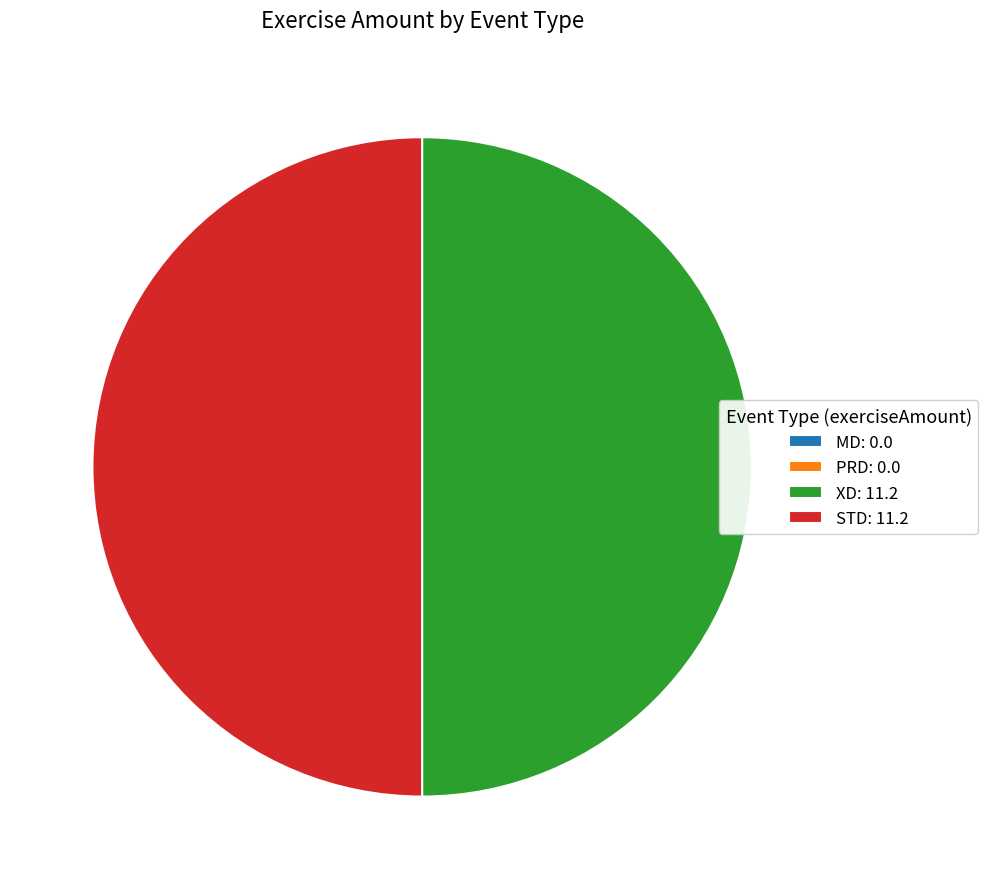

True or false: XD: 11.2 accounts for 50% of the total.

True